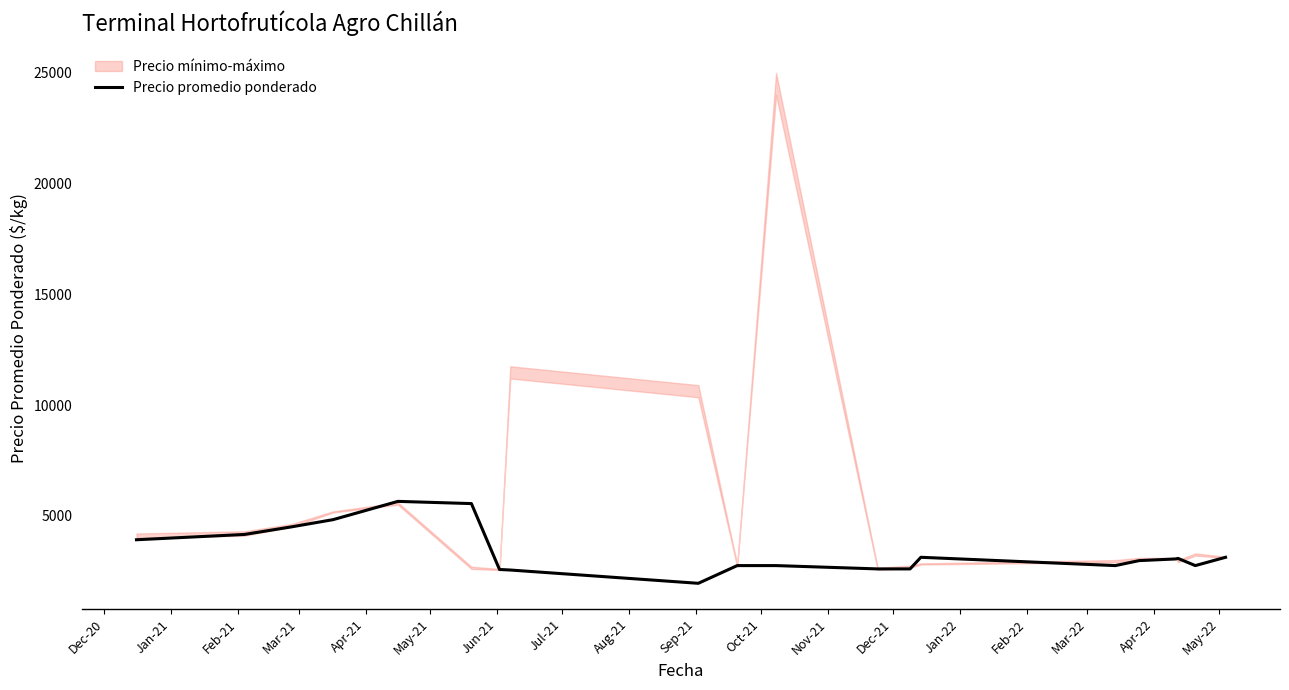

What is the minimum value for Precio promedio ponderado?

1950.0